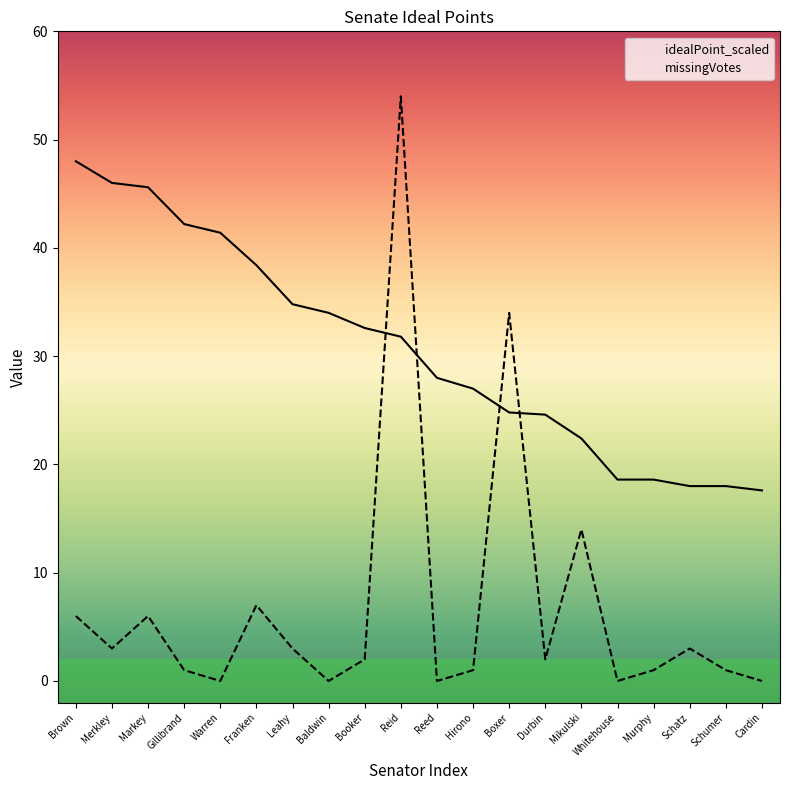

What is the label of the 19th point from the right?

Merkley